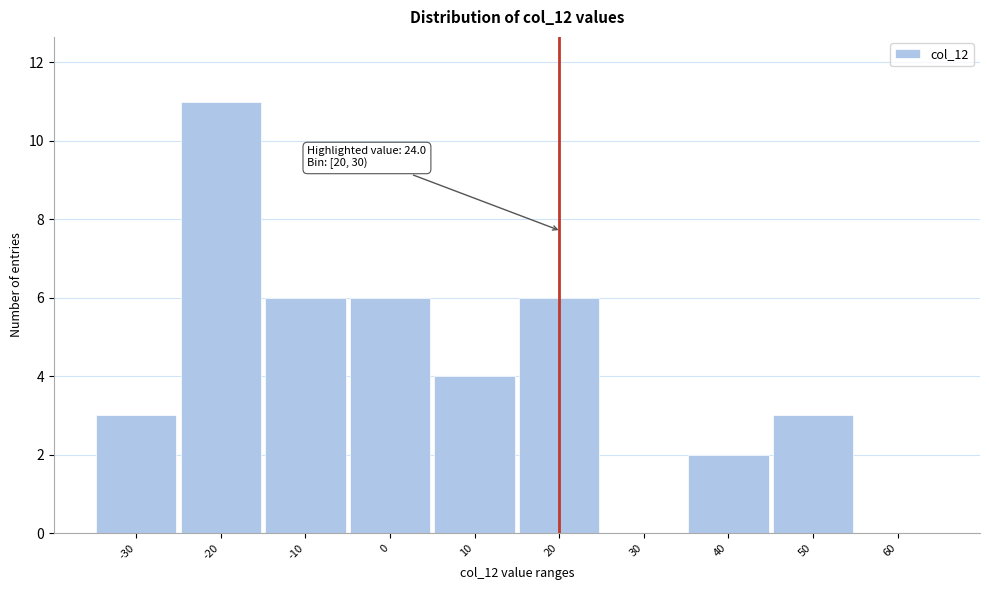

Reading left to right, what are all the values shown in this chart?

-30=3	-20=11	-10=6	0=6	10=4	20=6	30=0	40=2	50=3	60=0